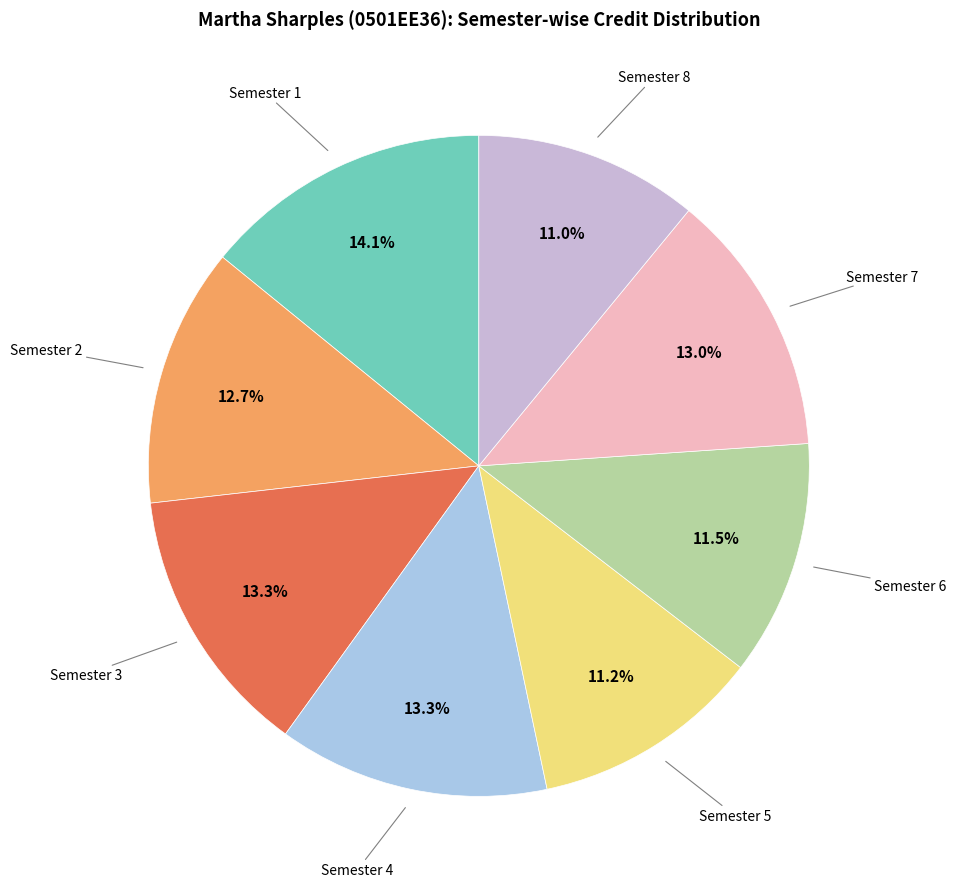

Does any single category account for the majority?

No